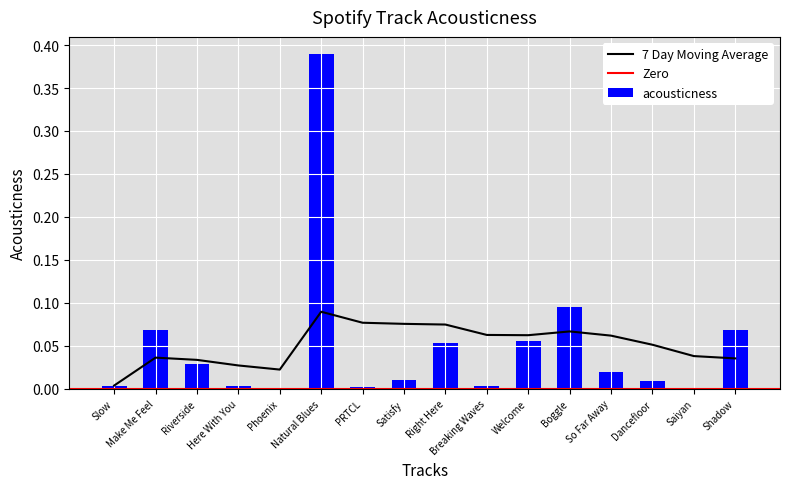

Are the bars grouped side by side (vs. stacked)?

Yes